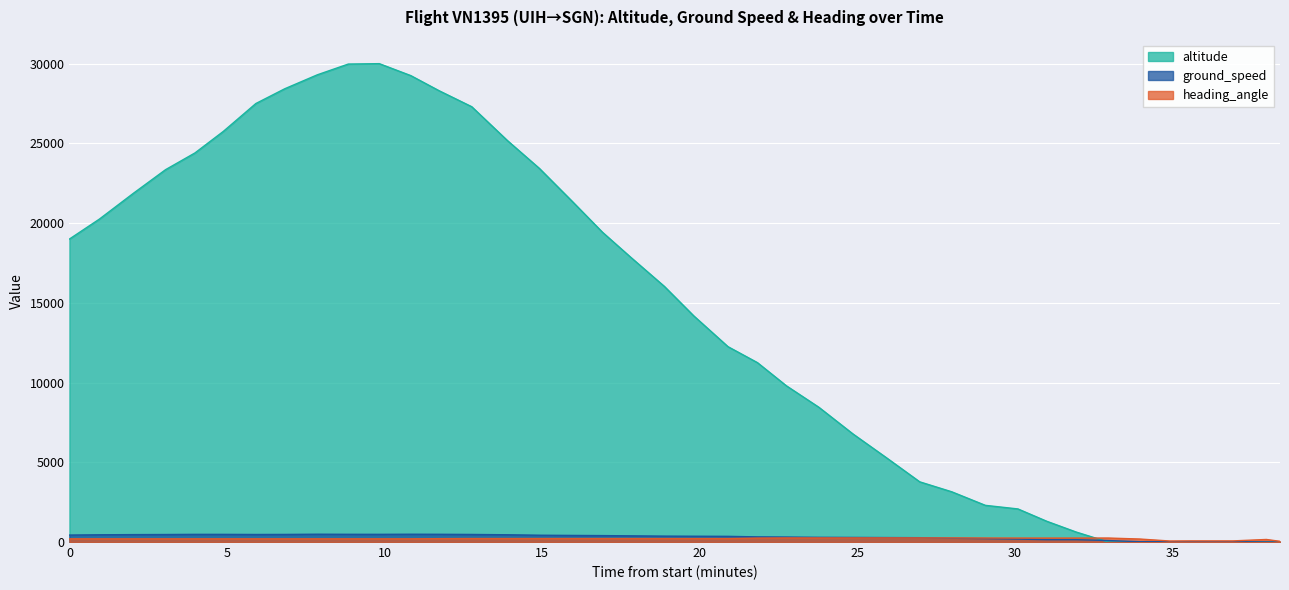

In ground_speed, how many points are higher than both neighbors (excluding endpoints)?

4